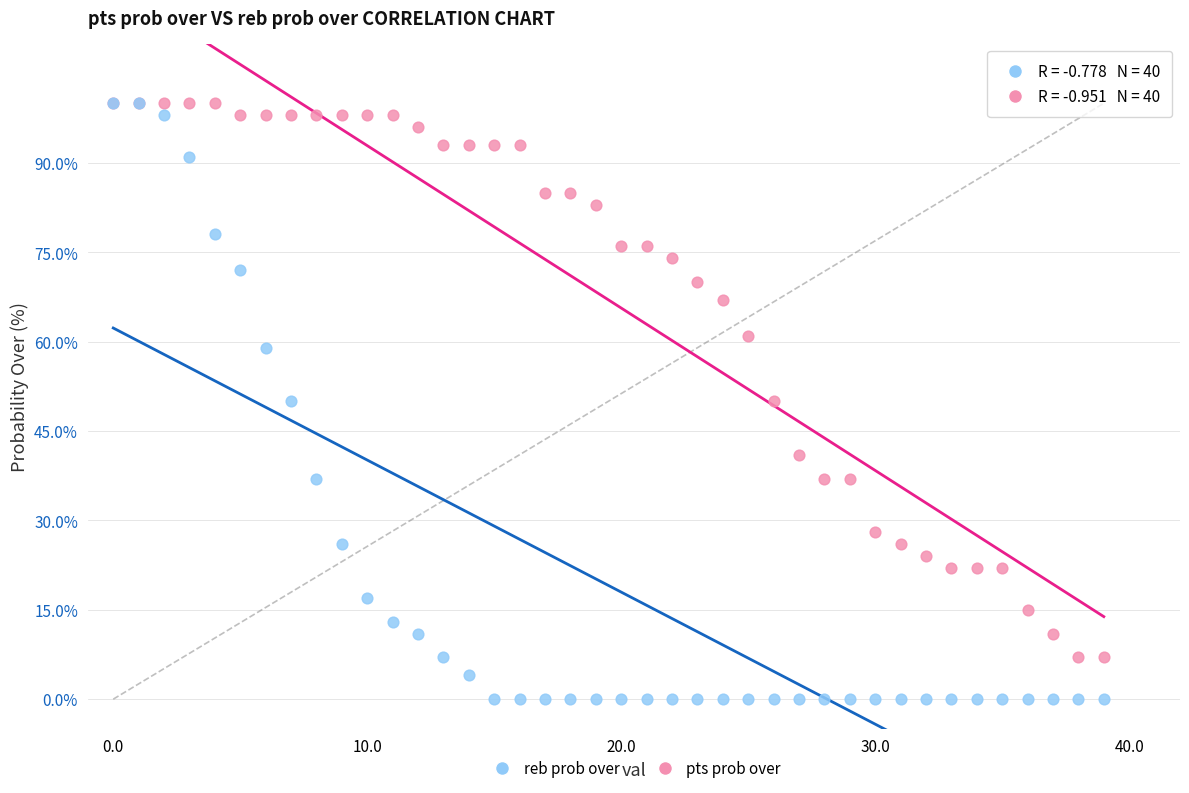

Which series contains the lowest Y value?

reb prob over